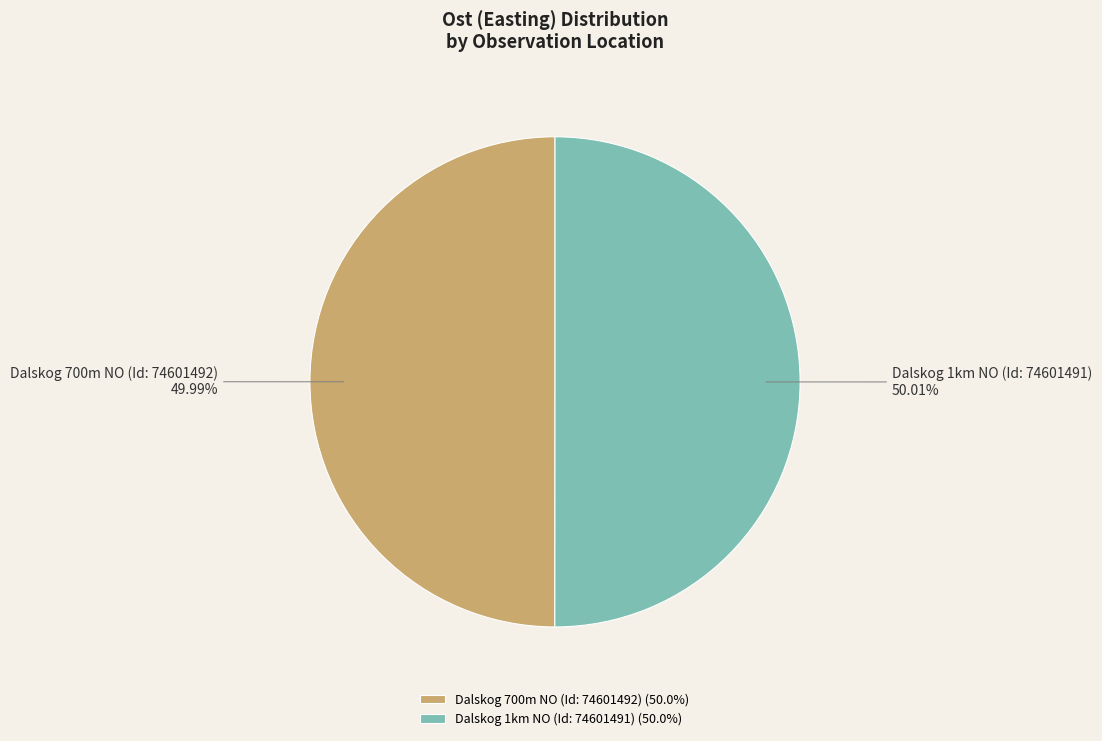

What is the ratio of the value at Dalskog 1km NO (Id: 74601491) to the value at Dalskog 700m NO (Id: 74601492)?

1.0